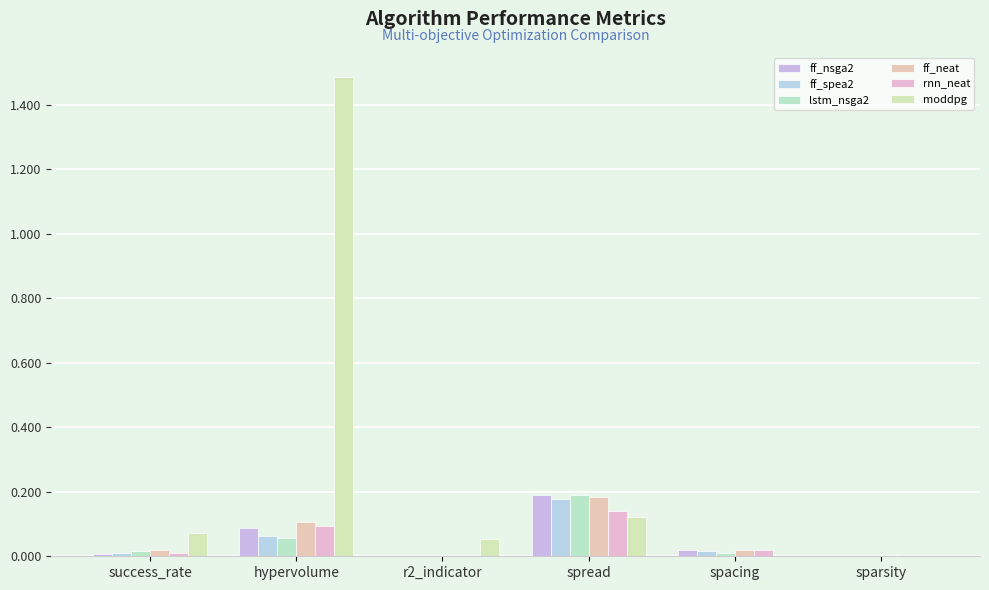

Reading left to right, extract all data points from this chart.

ff_nsga2: success_rate=0.0	hypervolume=0.1	r2_indicator=0.0	spread=0.2	spacing=0.0	sparsity=0.0
ff_spea2: success_rate=0.0	hypervolume=0.1	r2_indicator=0.0	spread=0.2	spacing=0.0	sparsity=0.0
lstm_nsga2: success_rate=0.0	hypervolume=0.1	r2_indicator=0.0	spread=0.2	spacing=0.0	sparsity=0.0
ff_neat: success_rate=0.0	hypervolume=0.1	r2_indicator=0.0	spread=0.2	spacing=0.0	sparsity=0.0
rnn_neat: success_rate=0.0	hypervolume=0.1	r2_indicator=0.0	spread=0.1	spacing=0.0	sparsity=0.0
moddpg: success_rate=0.1	hypervolume=1.5	r2_indicator=0.1	spread=0.1	spacing=0.0	sparsity=0.0